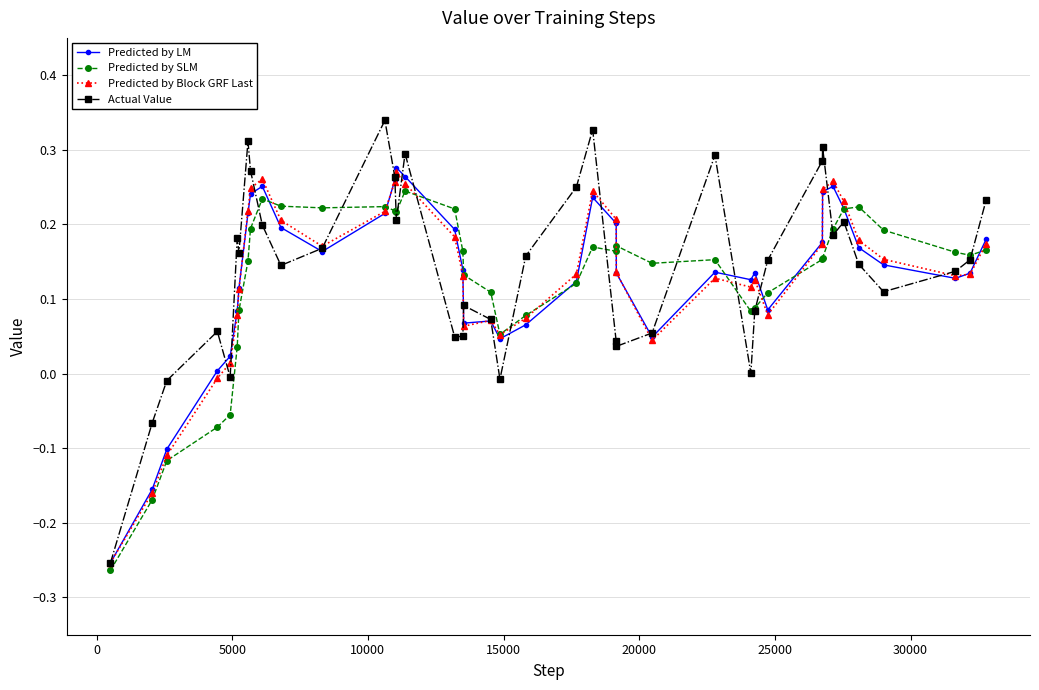

Which series has the largest range (max minus min)?

Actual Value